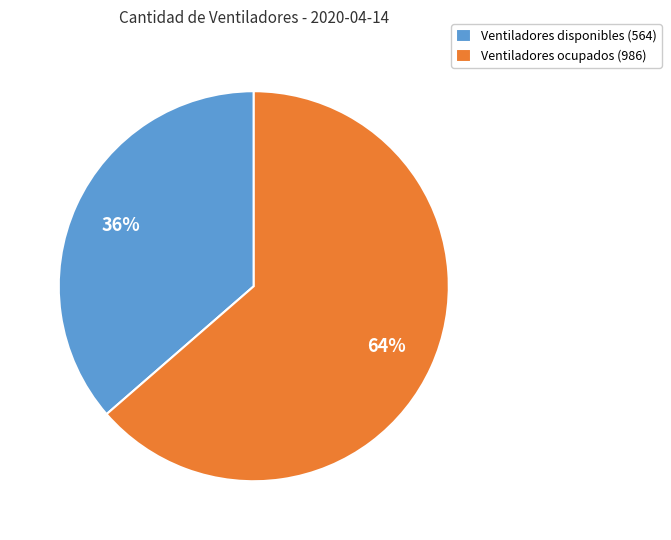

To the nearest percent, what is the combined percentage of Ventiladores ocupados (986) and Ventiladores disponibles (564)?

100%